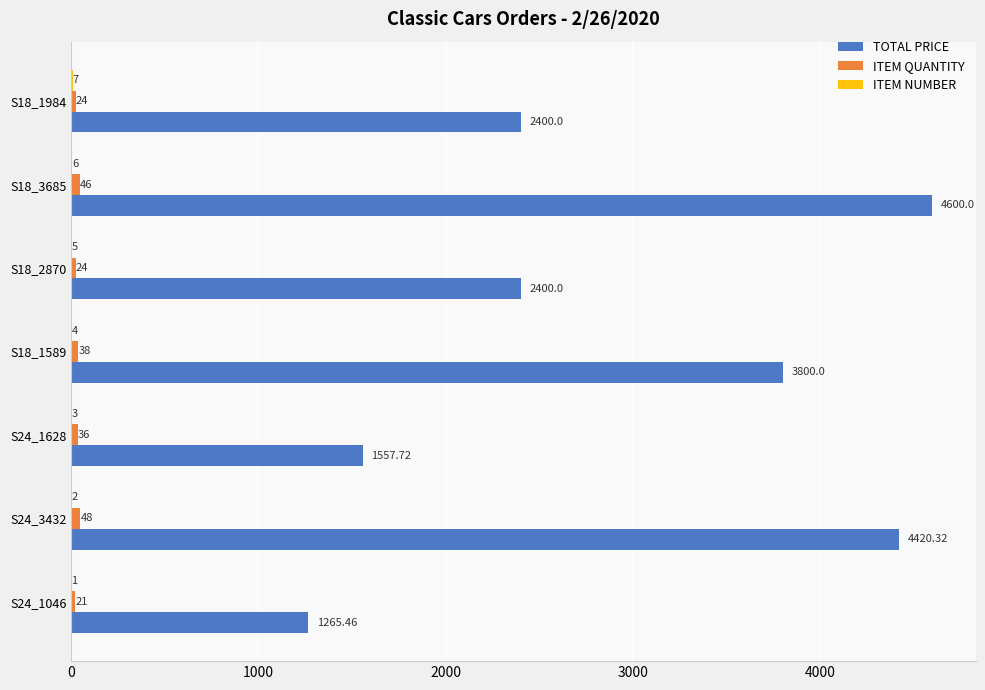

Between S24_1628 and S18_2870, which series saw the biggest shift?

TOTAL PRICE